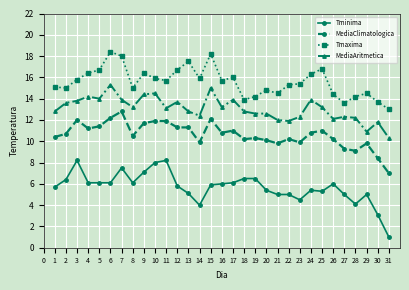

How many lines are shown in the chart?

4